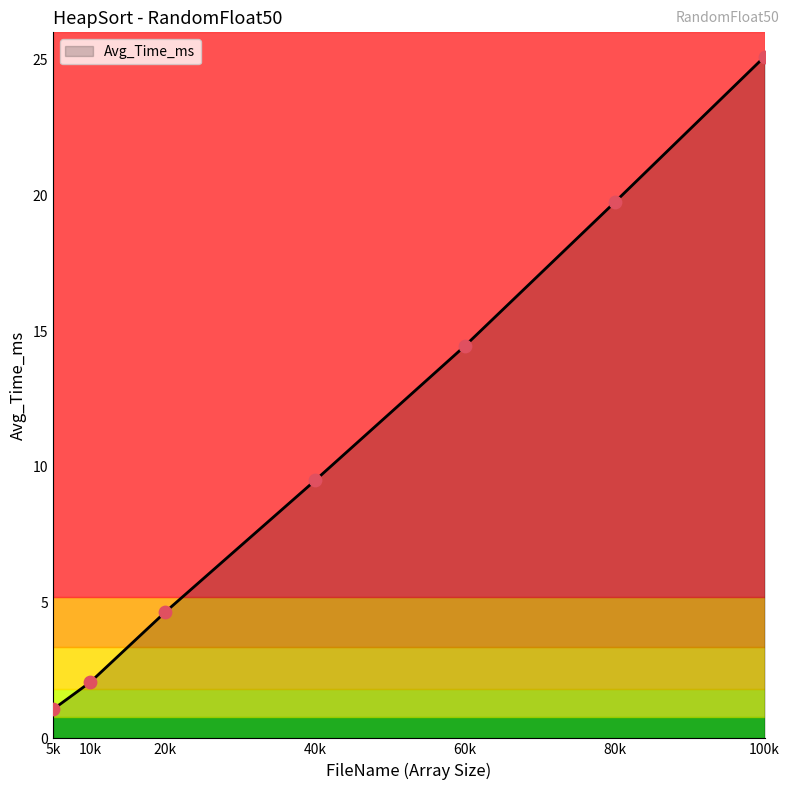

What is the change in value from 20k to 40k?

+4.8